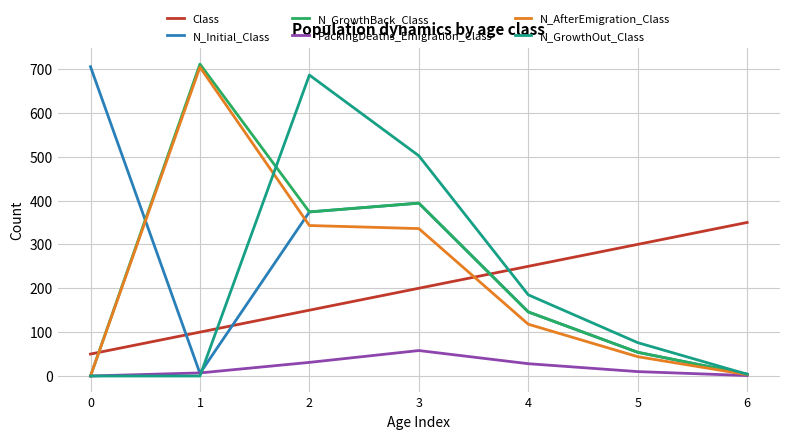

What value does the N_GrowthOut_Class series have at 3?

502